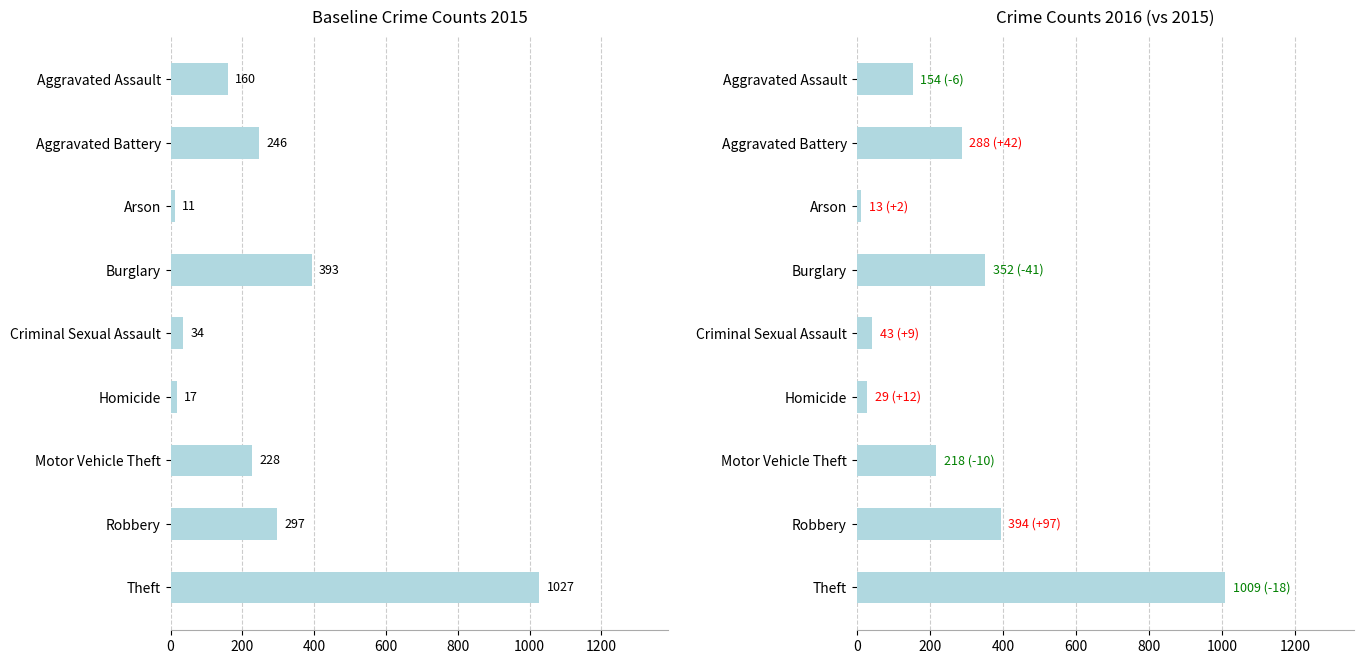

What are all the series names shown in the legend?

Baseline Crime Counts 2015, Crime Counts 2016 (vs 2015)